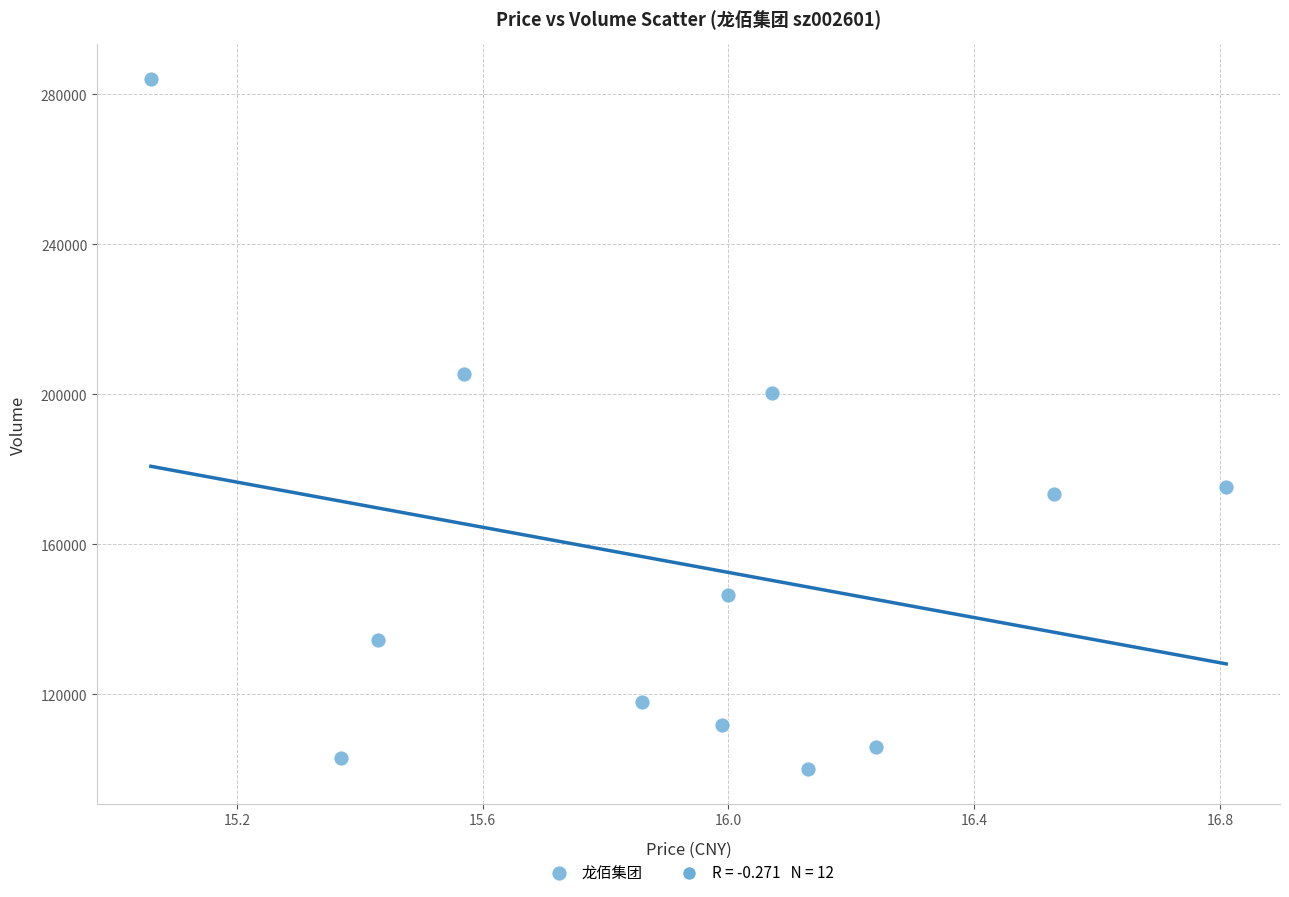

What Y value in the scatter plot is closest to 192080?

200273